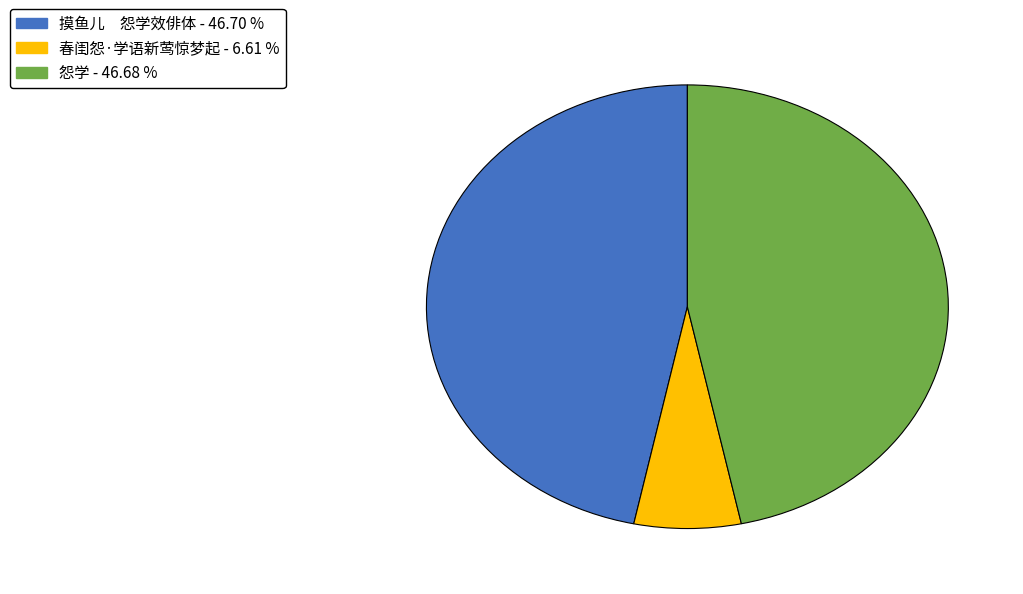

How many slices are in this pie chart?

3